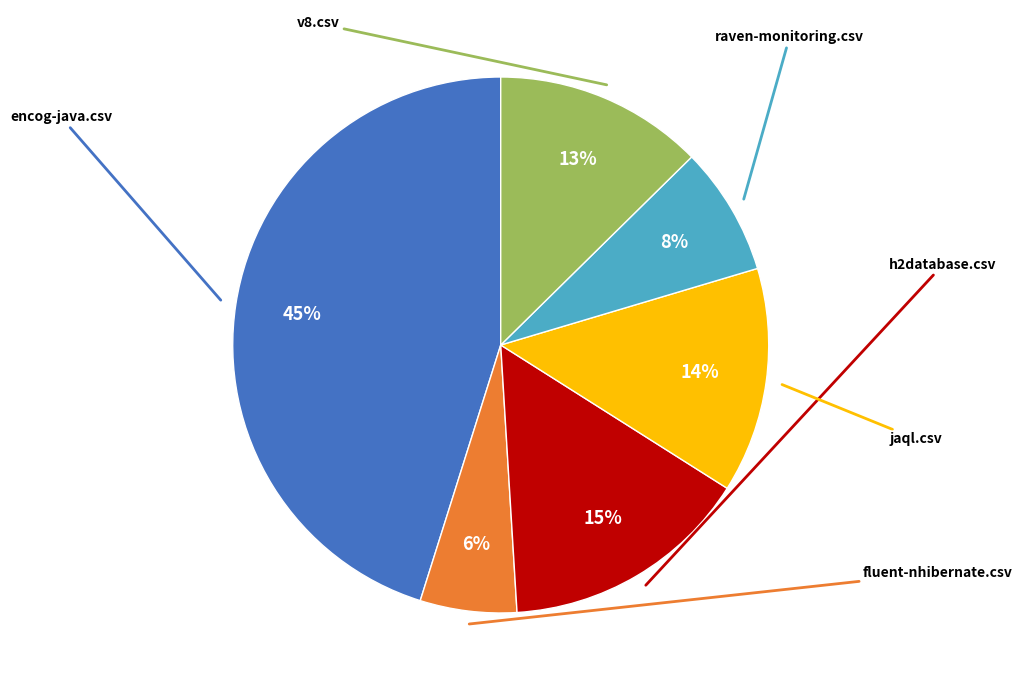

Is there a majority slice in this chart?

No